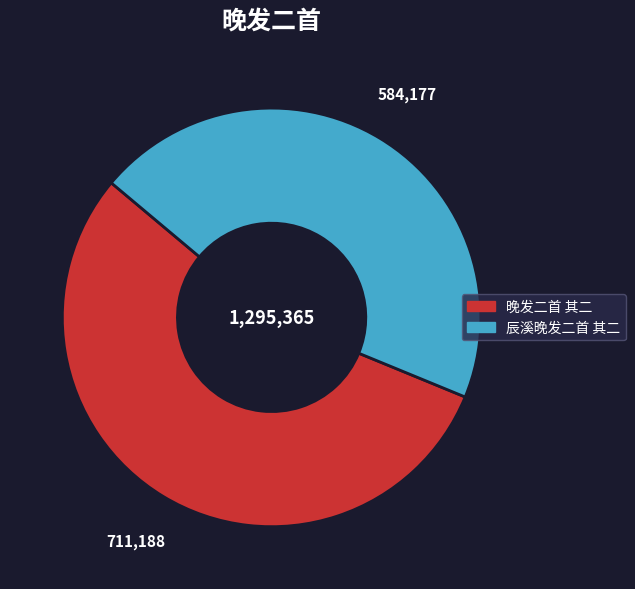

Approximately how many times larger is the value at 辰溪晚发二首 其二 compared to 晚发二首 其二?

0.8